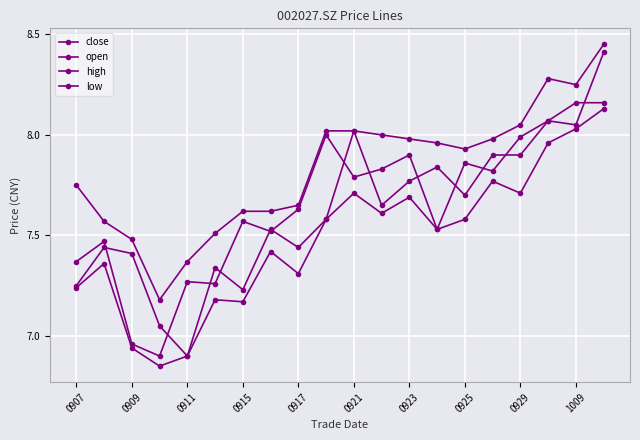

Does the chart have visible grid lines?

Yes